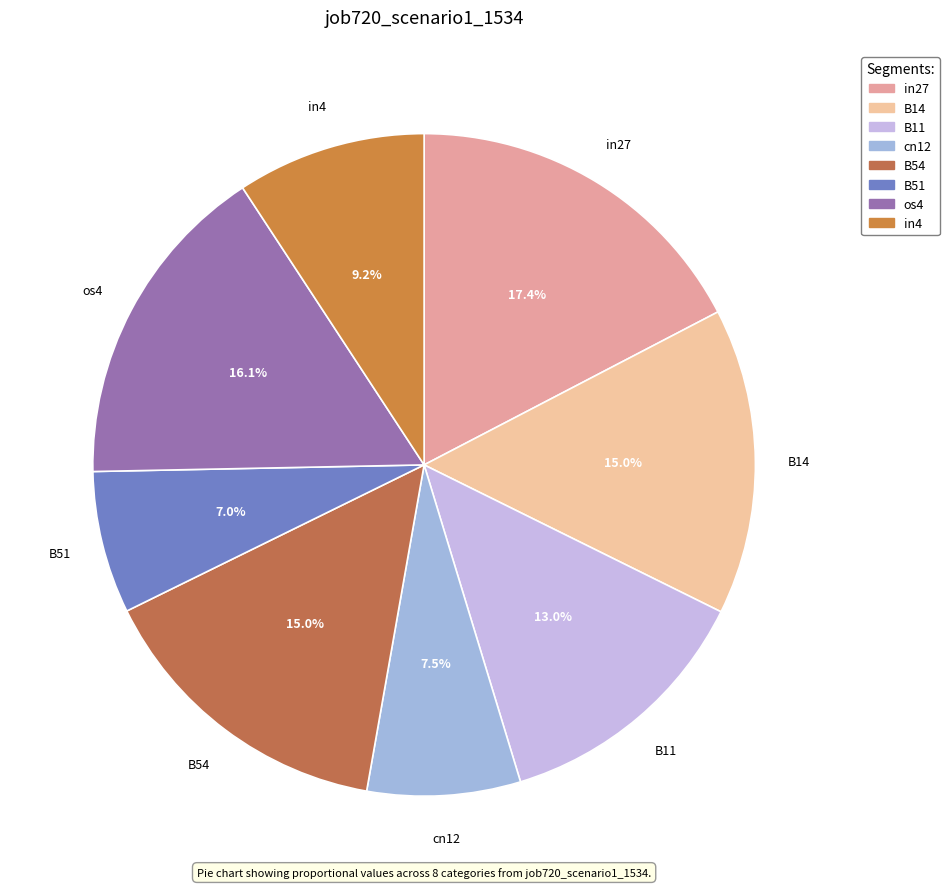

Is in4 the majority of the pie?

No